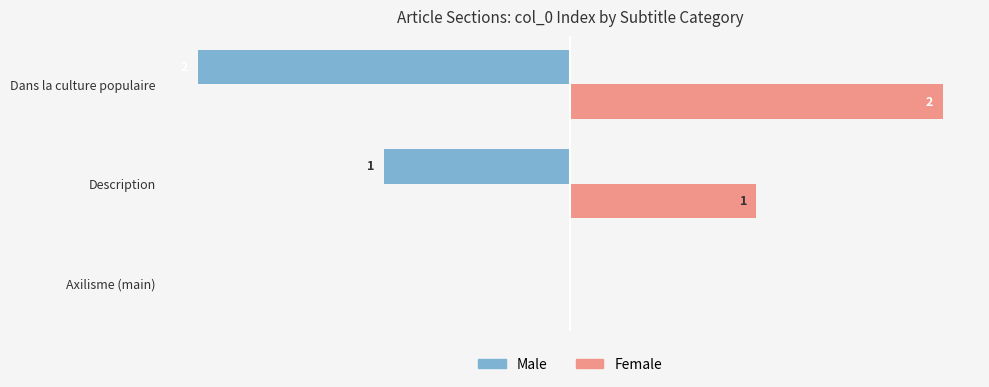

Which series has the largest total across all categories?

Female